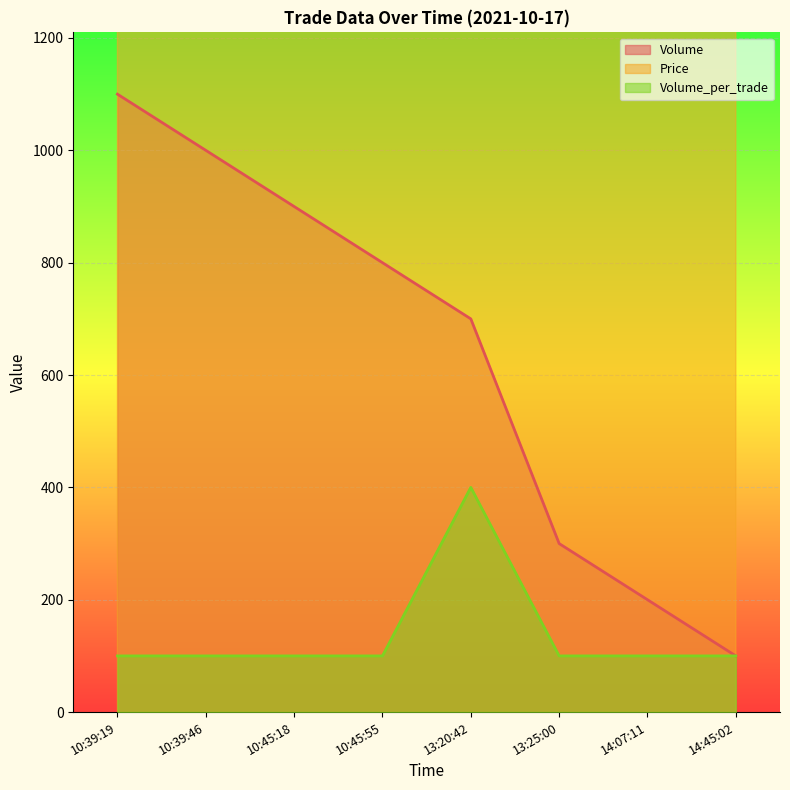

List the series in order of their peak value, lowest first.

Volume_per_trade, Volume, Price